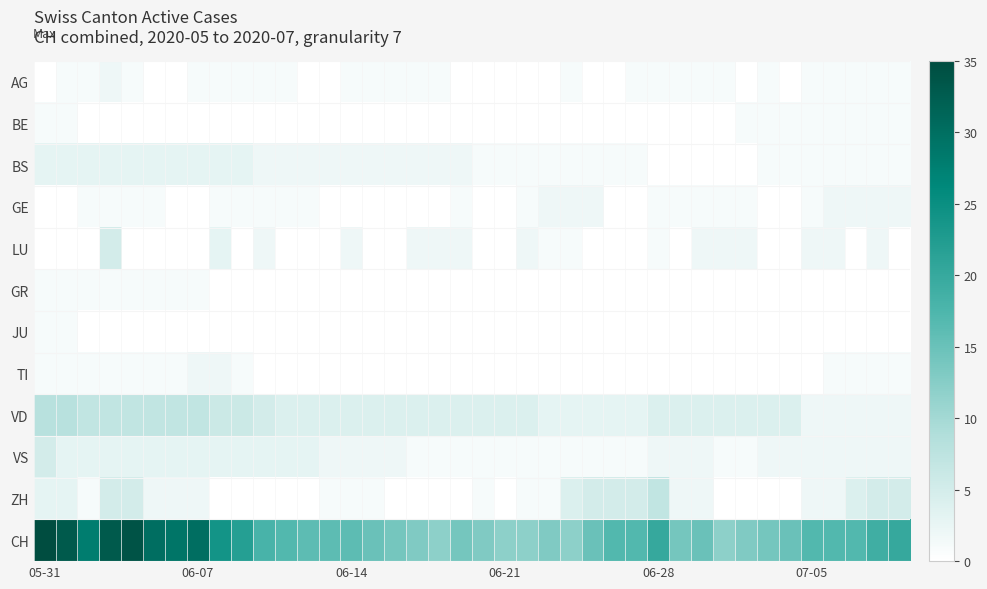

Which category has the lowest value across all series?

05-31